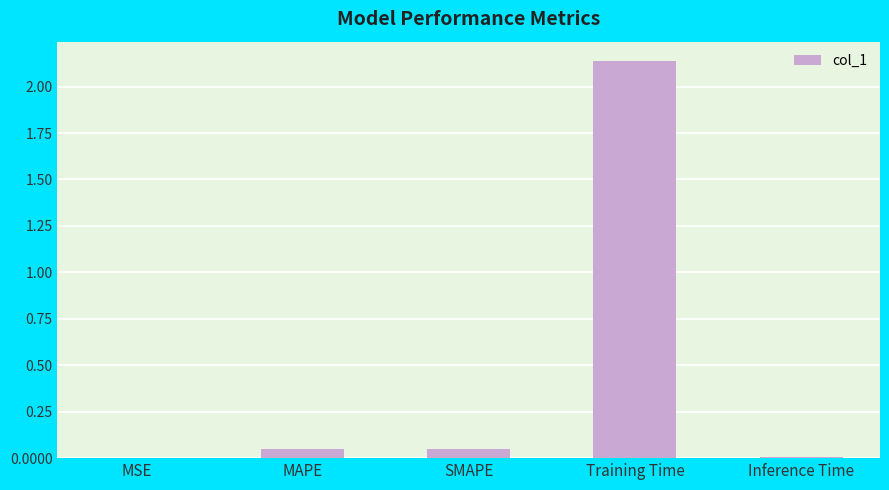

Does the chart contain stacked bars?

No